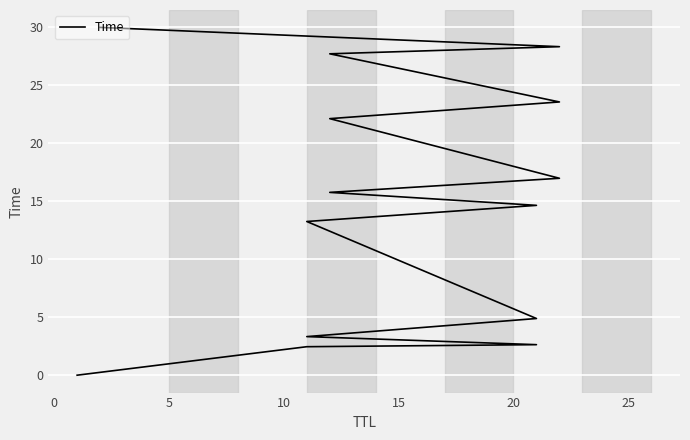

What is the change in value from 20 to 25?

+1.4